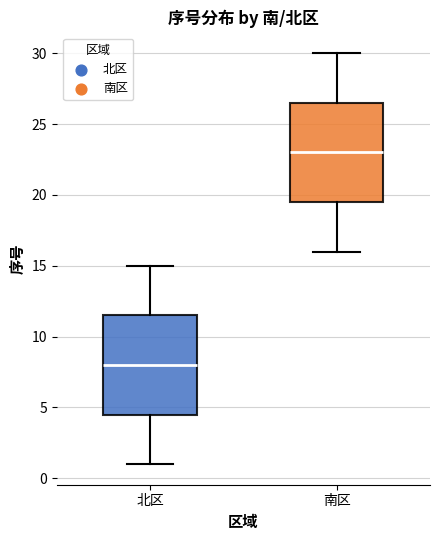

Which box's median line is the lowest?

北区